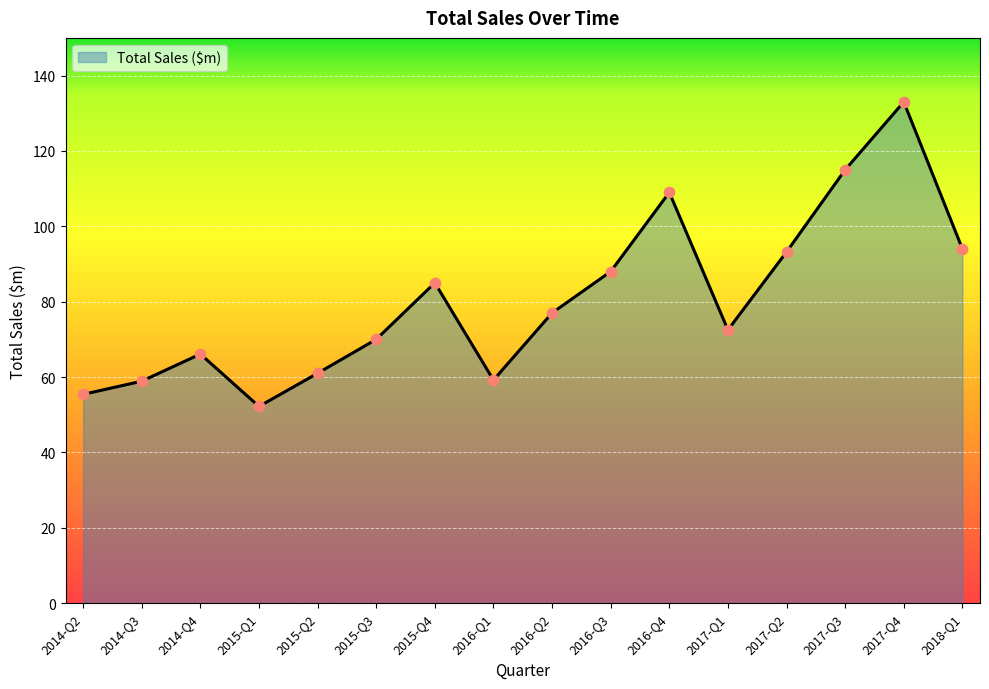

What is the change in value from 2017-Q2 to 2018-Q1?

+0.8